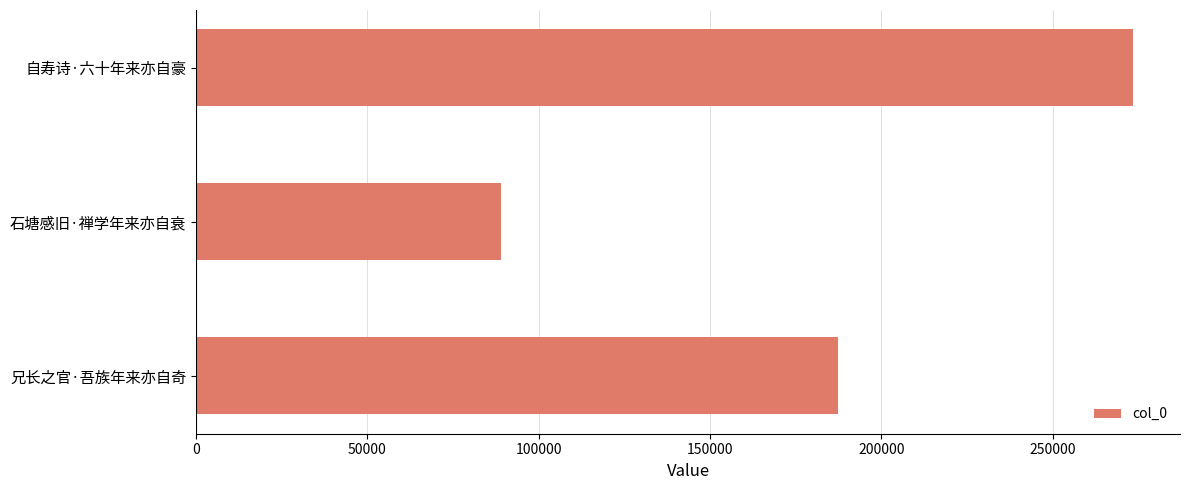

What is the change in value from 兄长之官·吾族年来亦自奇 to 石塘感旧·禅学年来亦自衰?

-98560